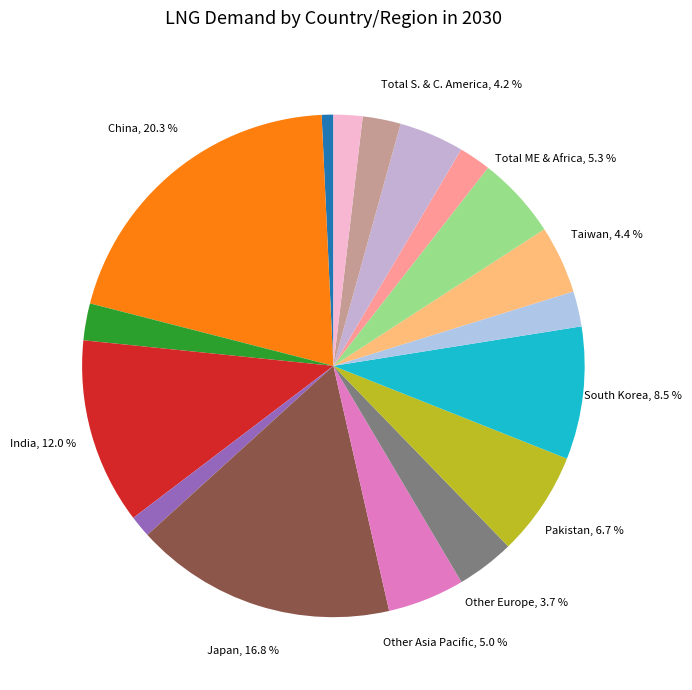

How many segments does this pie chart have?

17